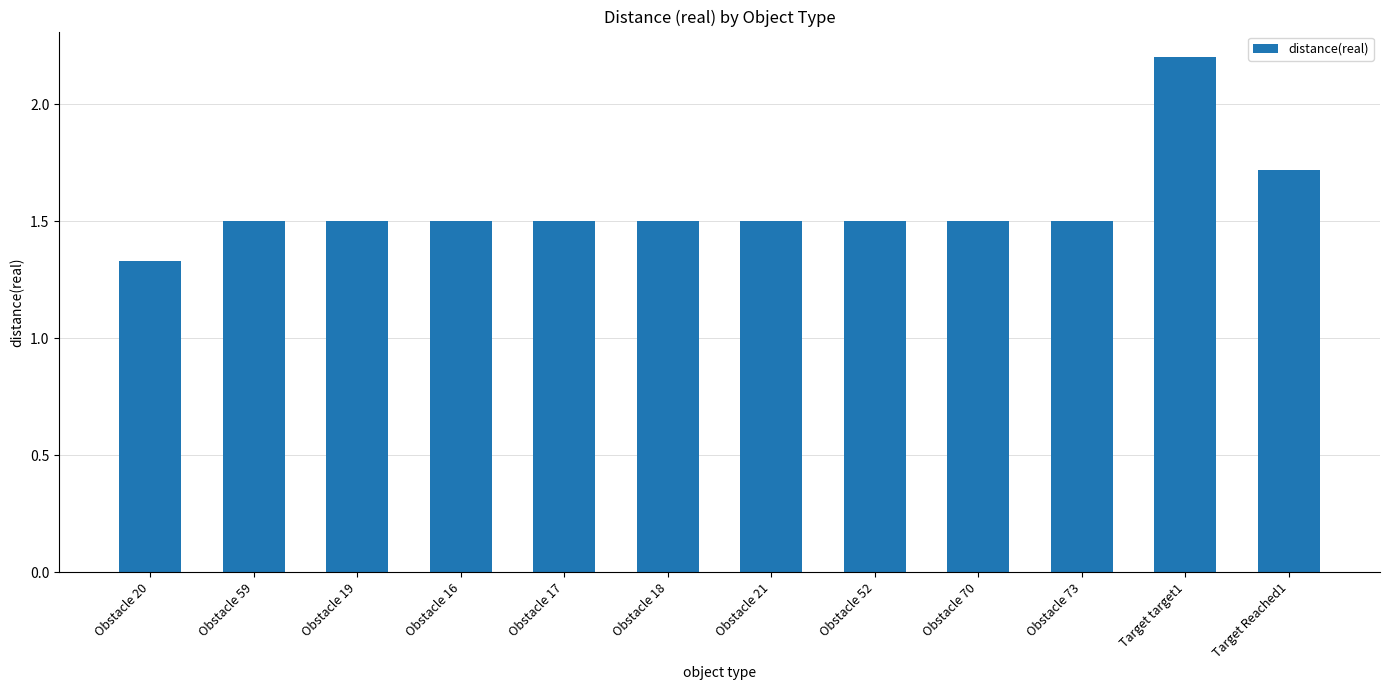

Count the number of categories in the chart.

12